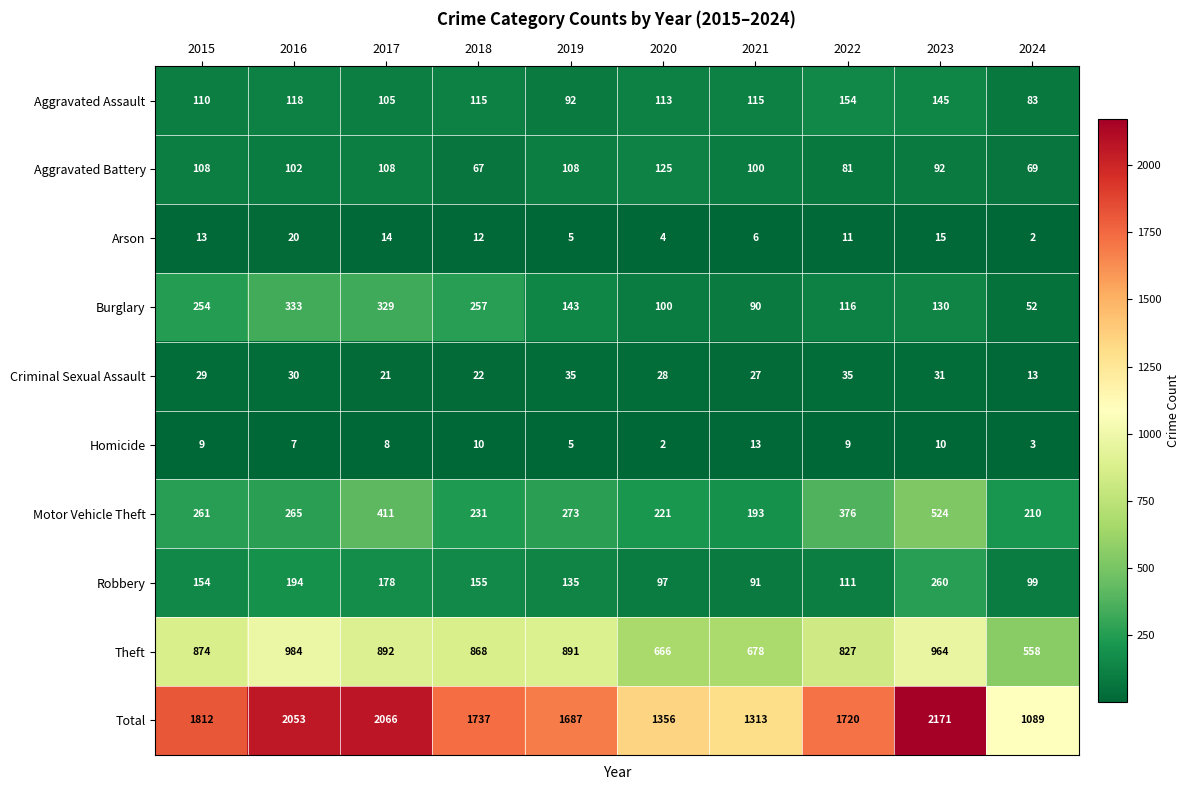

What is the difference between the second highest and minimum values in the Theft series?

406